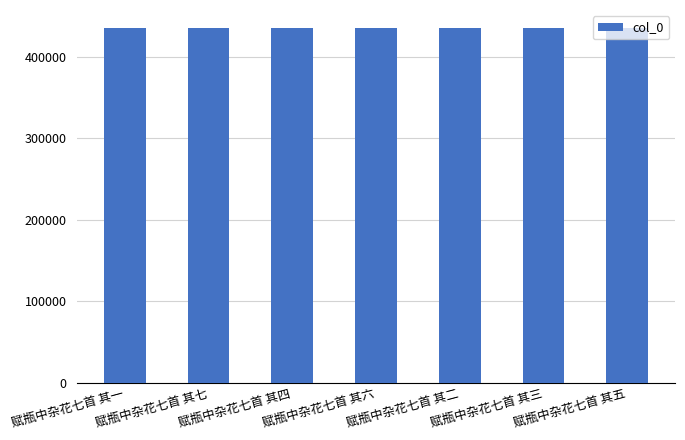

What is the average value?

436021